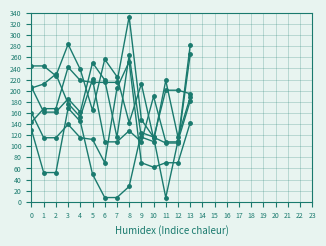

Reading right to left, list all the values displayed in this chart.

col_20: 13=281.9	12=107.9	11=107.9	10=189.7	9=107.9	8=127.9	7=107.9	6=107.9	5=220.5	4=152.9	3=176.9	2=229.9	1=212.0	0=204.8
col_24: 13=265.3	12=105.8	11=105.8	10=116.2	9=147.9	8=333.3	7=214.9	6=214.9	5=214.9	4=218.3	3=242.3	2=167.6	1=167.6	0=143.3
col_19: 13=194.5	12=200.8	11=200.8	10=114.5	9=212.3	8=142.5	7=225.4	6=256.5	5=164.5	4=238.1	3=283.5	2=226.6	1=244.5	0=244.5
col_21: 13=188.4	12=116.4	11=218.4	10=108.4	9=116.4	8=263.9	7=116.4	6=219.2	5=250.4	4=161.4	3=185.4	2=161.4	1=161.4	0=206.4
col_22: 13=142.3	12=70.3	11=70.3	10=62.3	9=70.3	8=252.3	7=204.3	6=70.3	5=112.3	4=115.3	3=139.3	2=115.3	1=115.3	0=160.3
col_23: 13=181.6	12=109.6	11=7.6	10=116.6	9=124.6	8=27.6	7=7.6	6=7.6	5=49.6	4=144.6	3=168.6	2=52.6	1=52.6	0=129.6